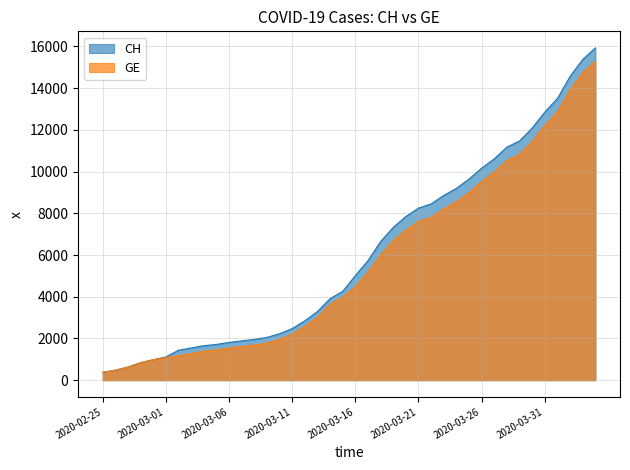

What is the maximum value for GE?

15284